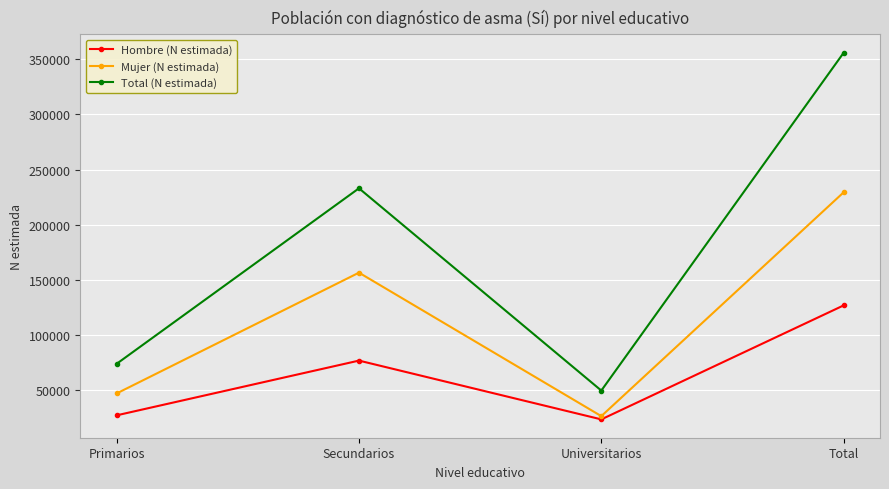

How many values in the Hombre (N estimada) series are below 76587?

2